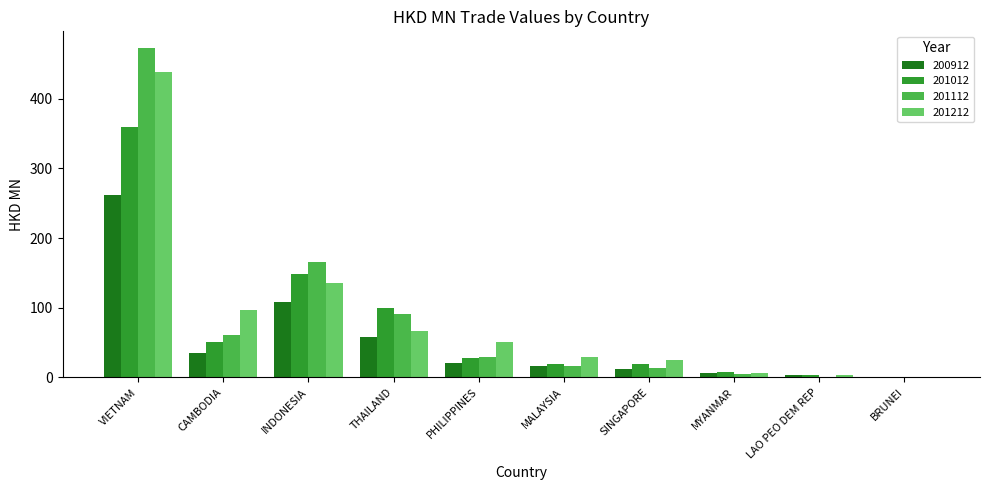

What is the maximum value for 201212?

438.5